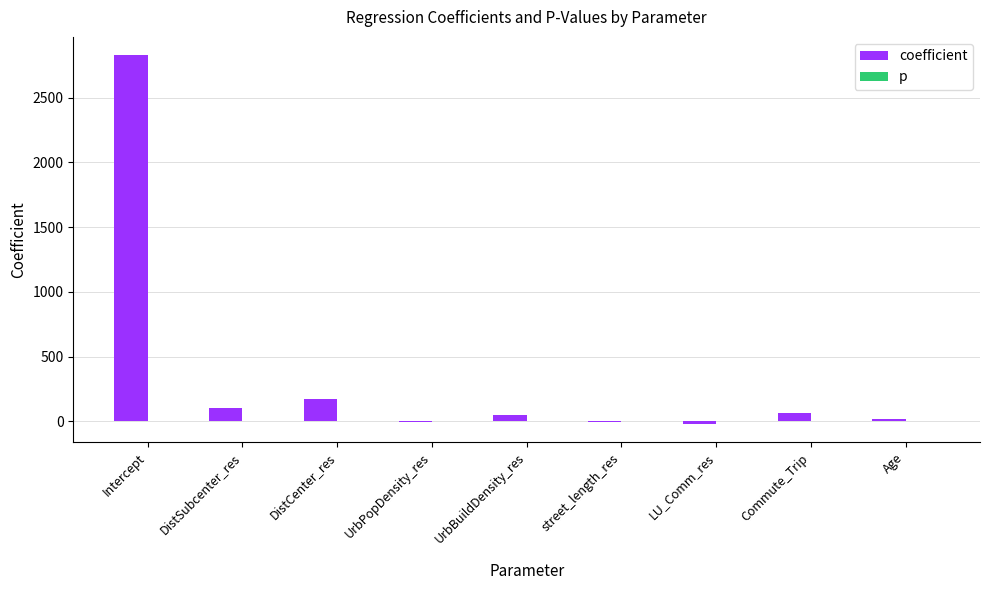

Which series has the largest total across all categories?

coefficient